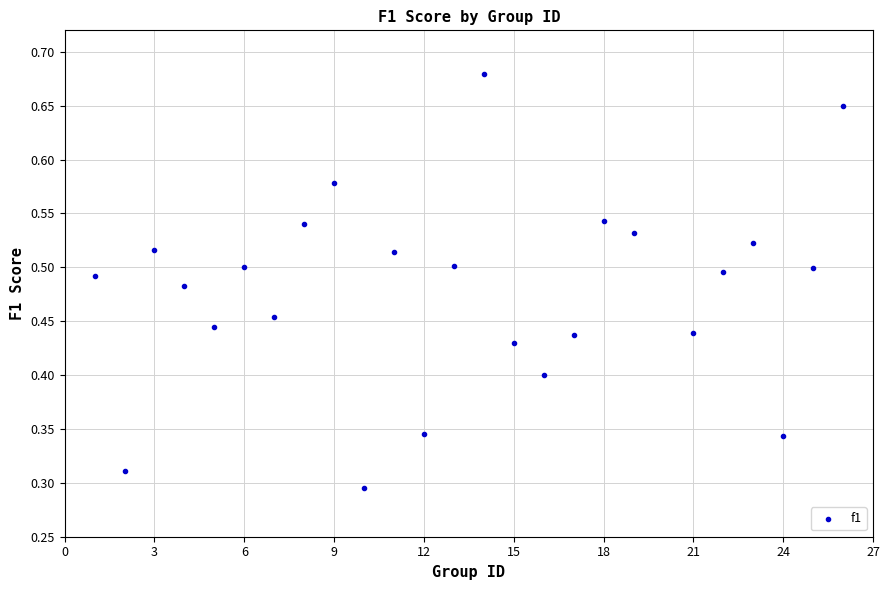

What is the range of X values (max minus min)?

25.0